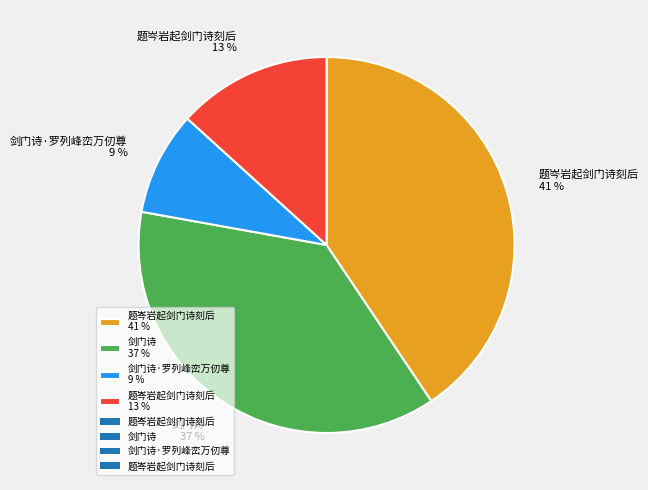

Rank the categories by value from highest to lowest.

题岑岩起剑门诗刻后 41 %, 剑门诗 37 %, 题岑岩起剑门诗刻后 13 %, 剑门诗·罗列峰峦万仞尊 9 %